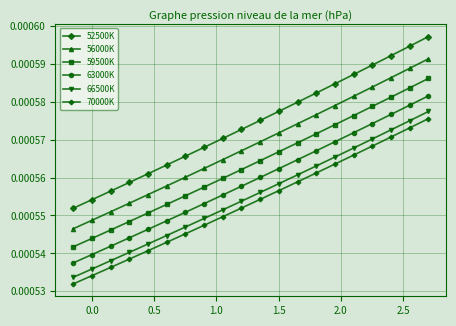

Which series has the largest total across all categories?

52500K